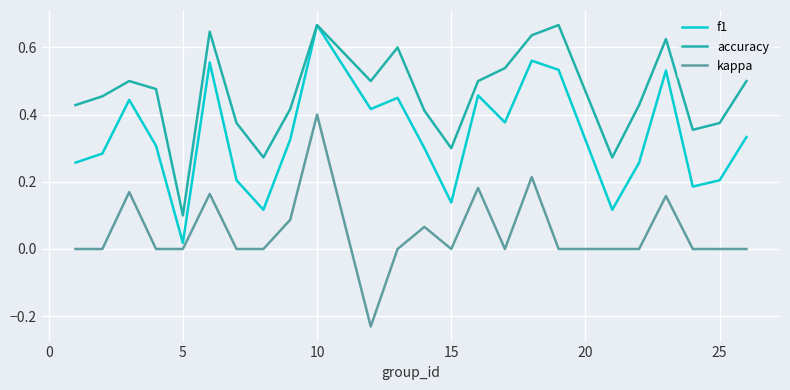

Which series has the largest total across all categories?

accuracy